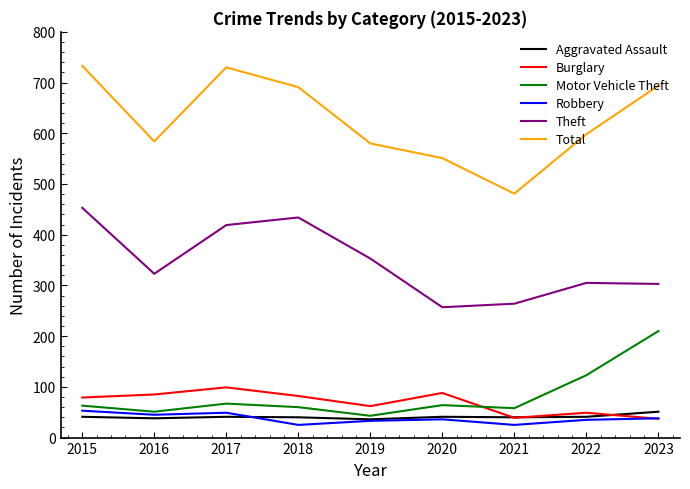

What is the minimum value shown in the chart?

25